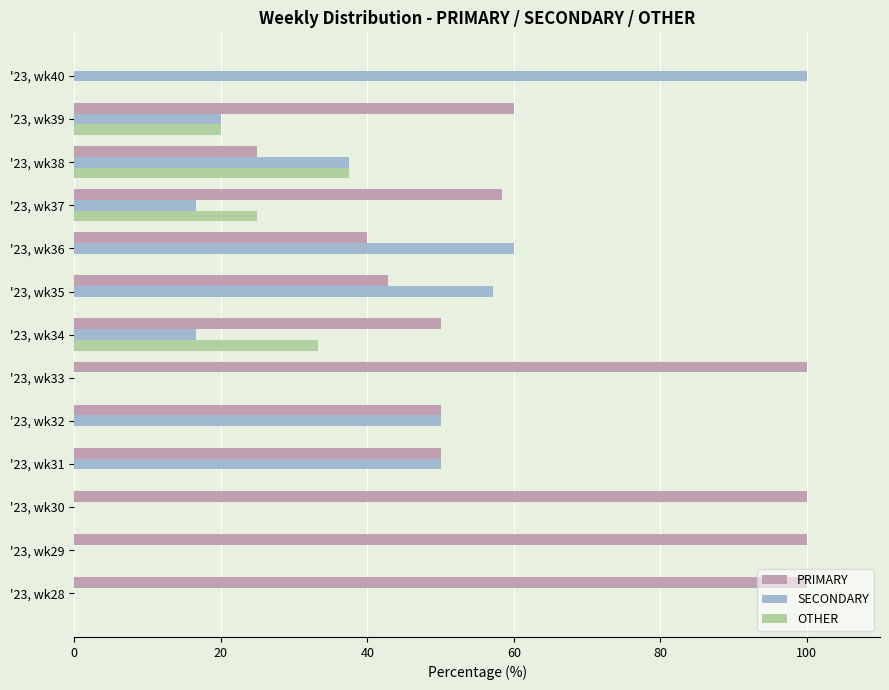

Count the number of categories in the chart.

13